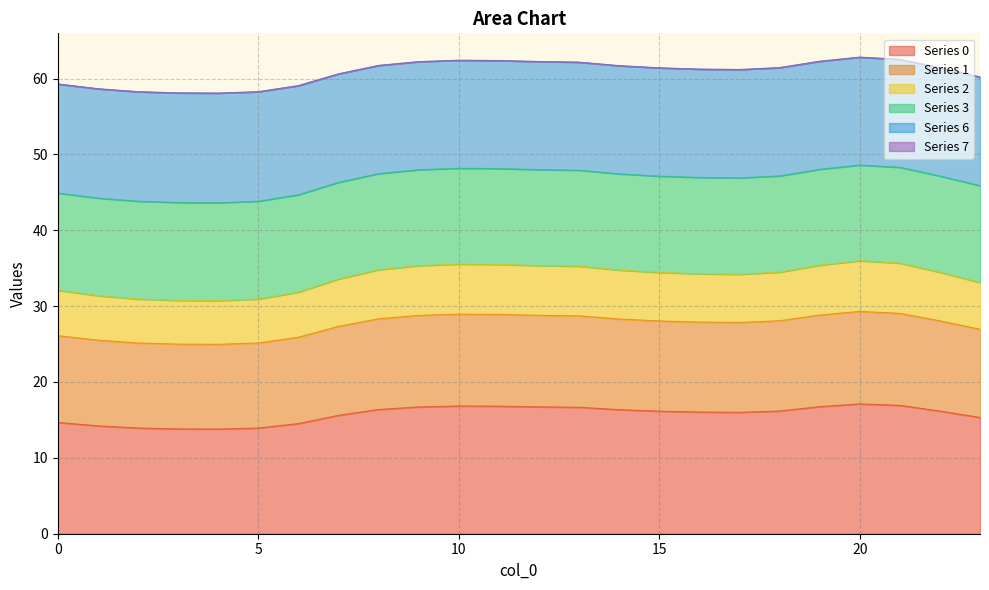

What is the spread (max minus min) of values at 15?

45.2